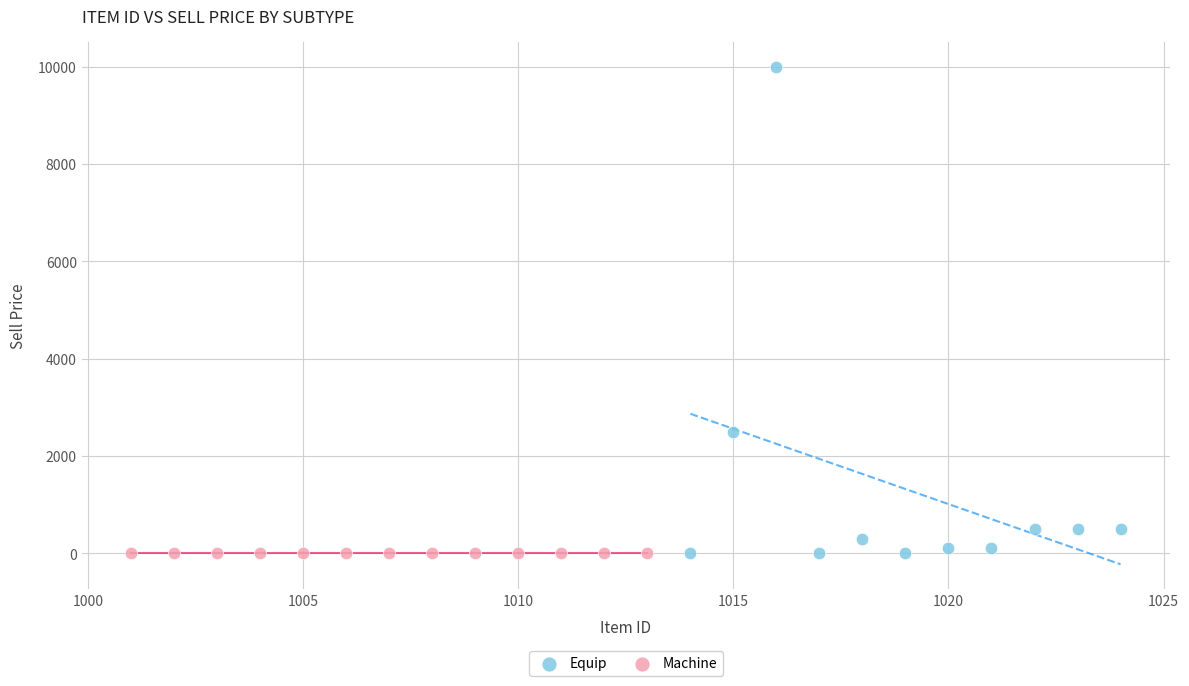

Which series reaches the maximum Y coordinate?

Equip